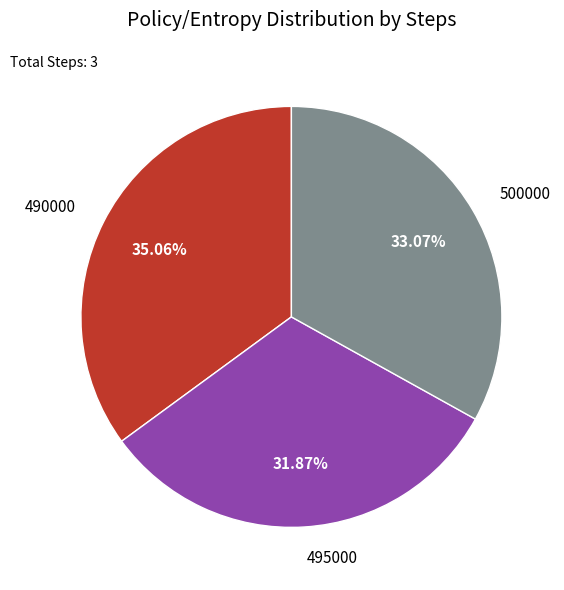

Does any single category account for the majority?

No